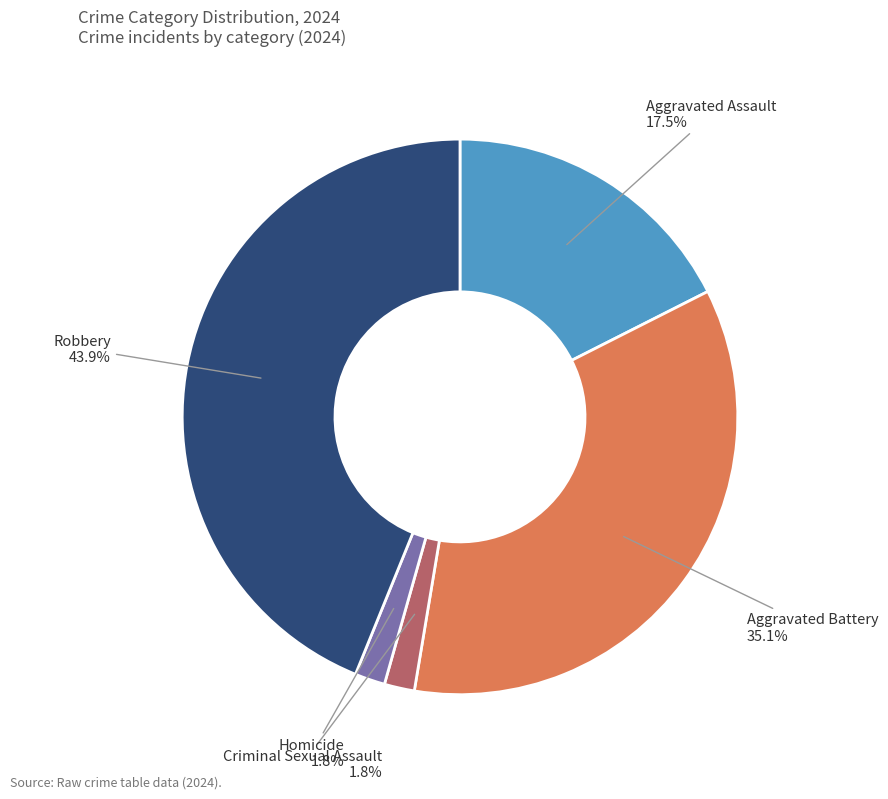

How much of the chart is everything except Aggravated Battery?

64.9%